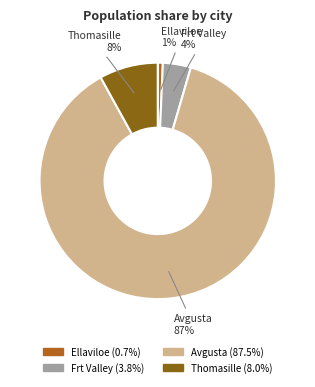

Does Thomasille represent more than half of the total?

No